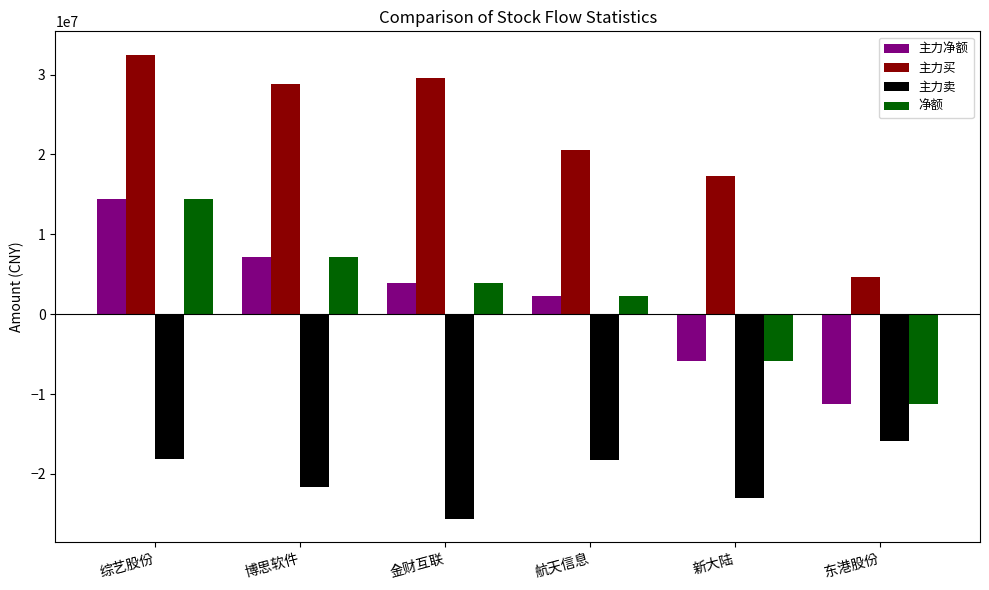

The 主力净额 series shows 3897331 at 金财互联. True or false?

True